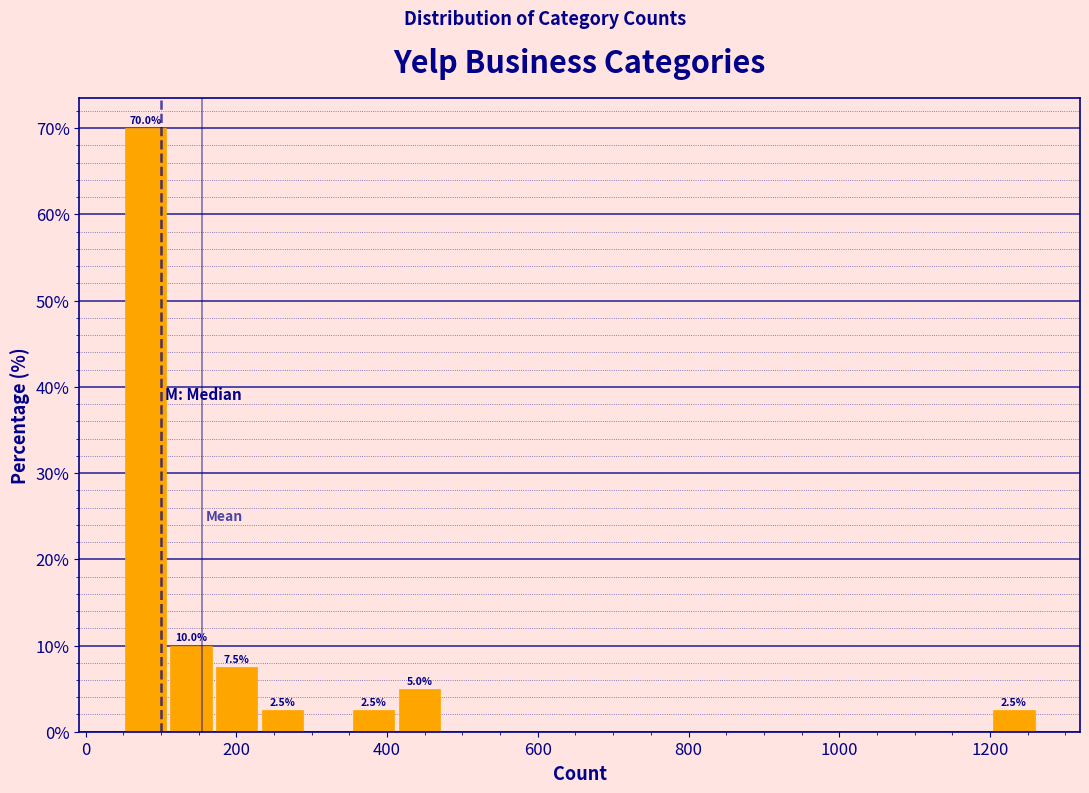

Around what value on the x-axis is the tallest bar? Give the approximate position of its centre, as read against the axis.

80